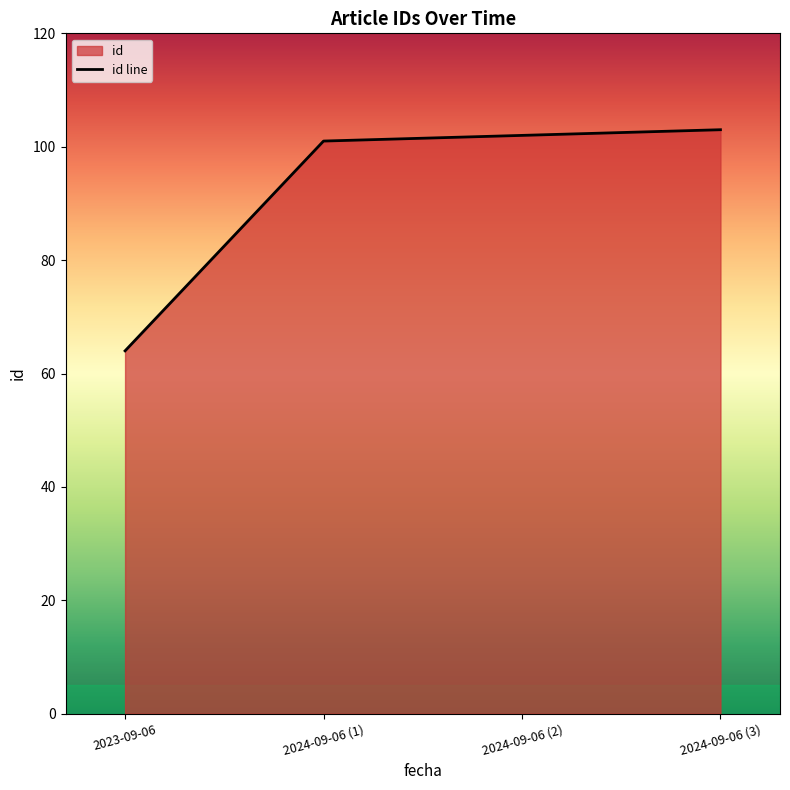

Is it true that the value at 2024-09-06 (2) is 55?

False